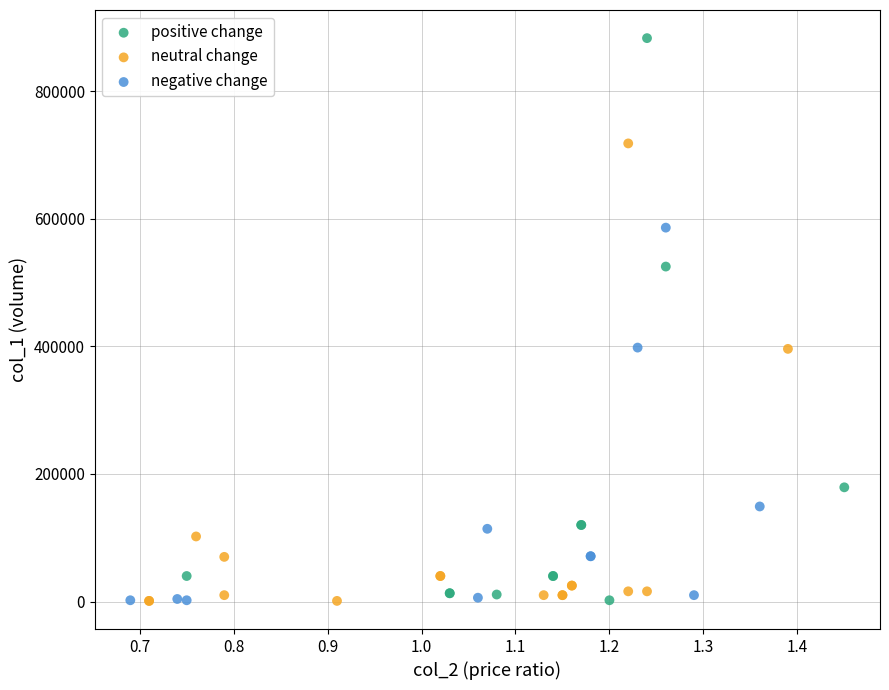

Which series contains the highest Y value?

positive change